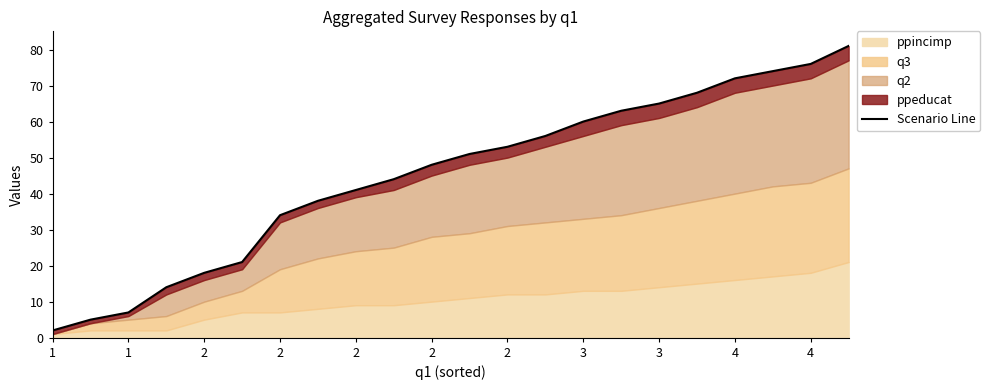

How many lines are shown in the chart?

1